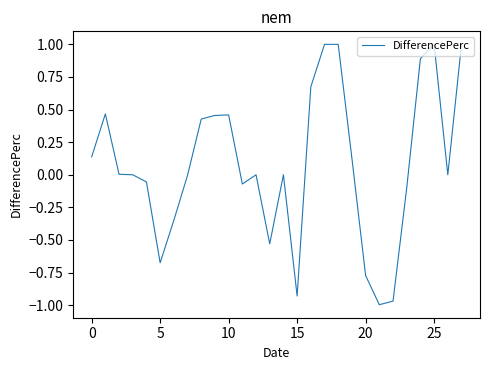

What is the greatest value displayed?

1.0